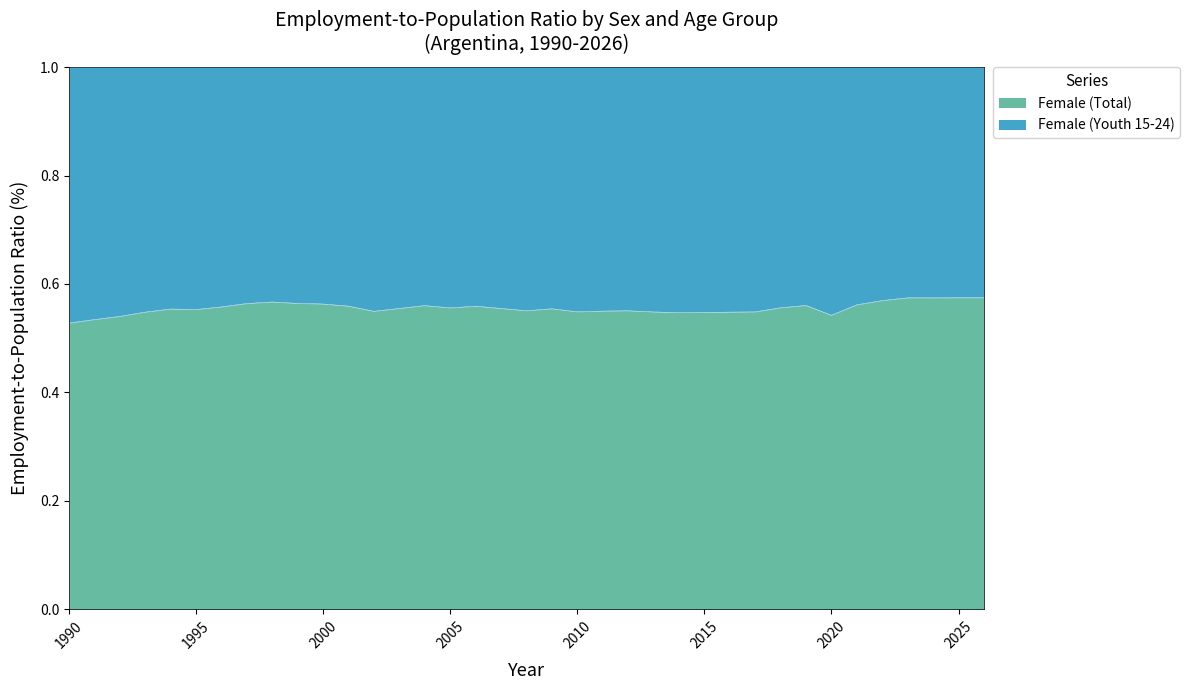

True or false: the data shows 0.9 at 2019.

False